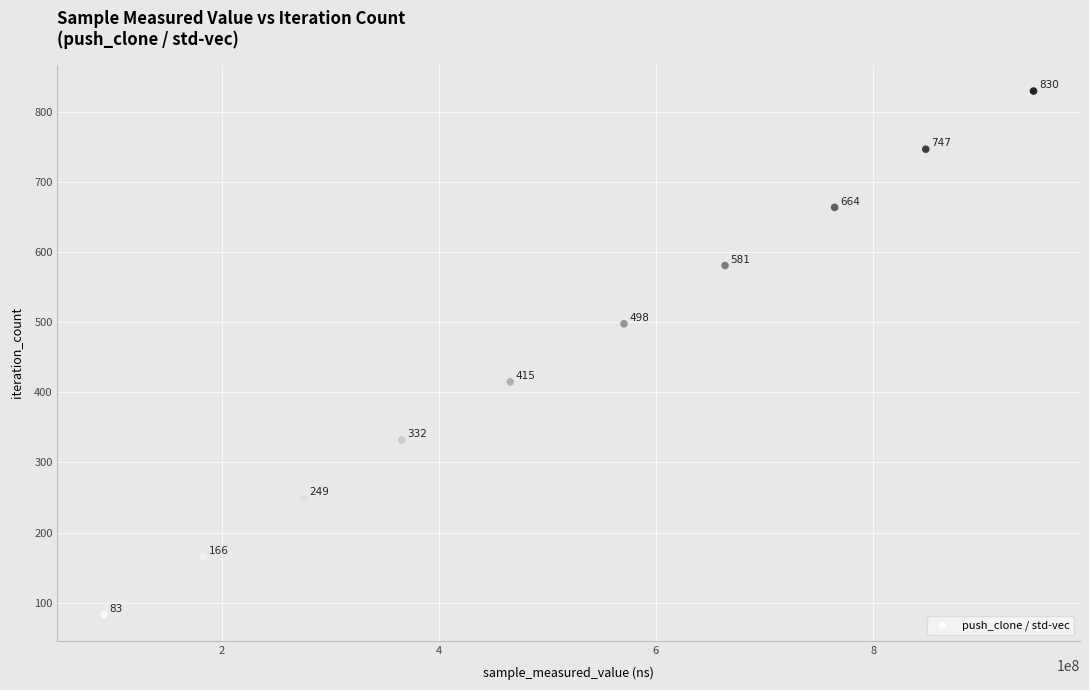

What is the range of X values (max minus min)?

856137771